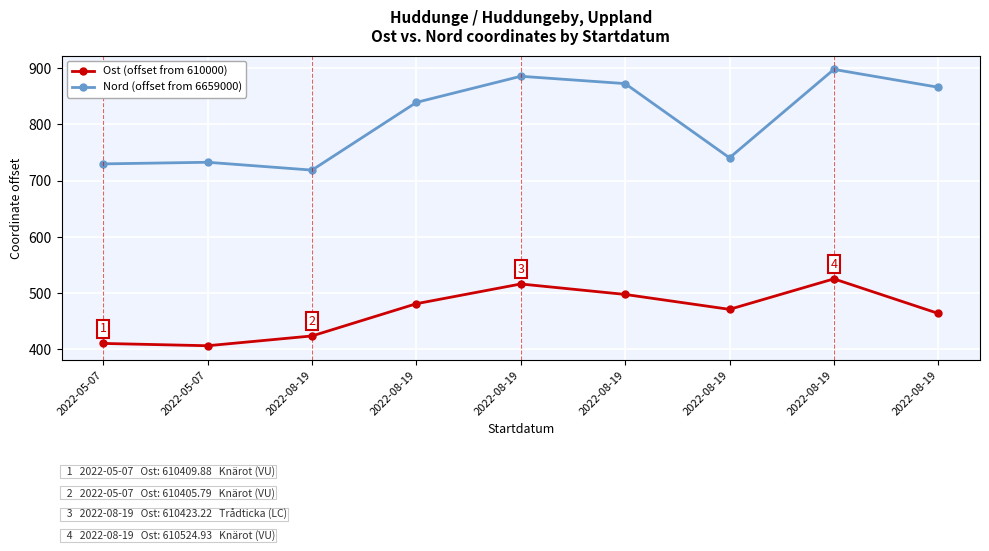

Reading right to left, what are all the values shown in this chart?

Ost (offset from 610000): 463.3	524.9	470.6	497.2	515.8	480.7	423.2	405.8	409.9
Nord (offset from 6659000): 866.2	898.1	740.6	872.8	885.8	839.3	718.7	732.6	729.7